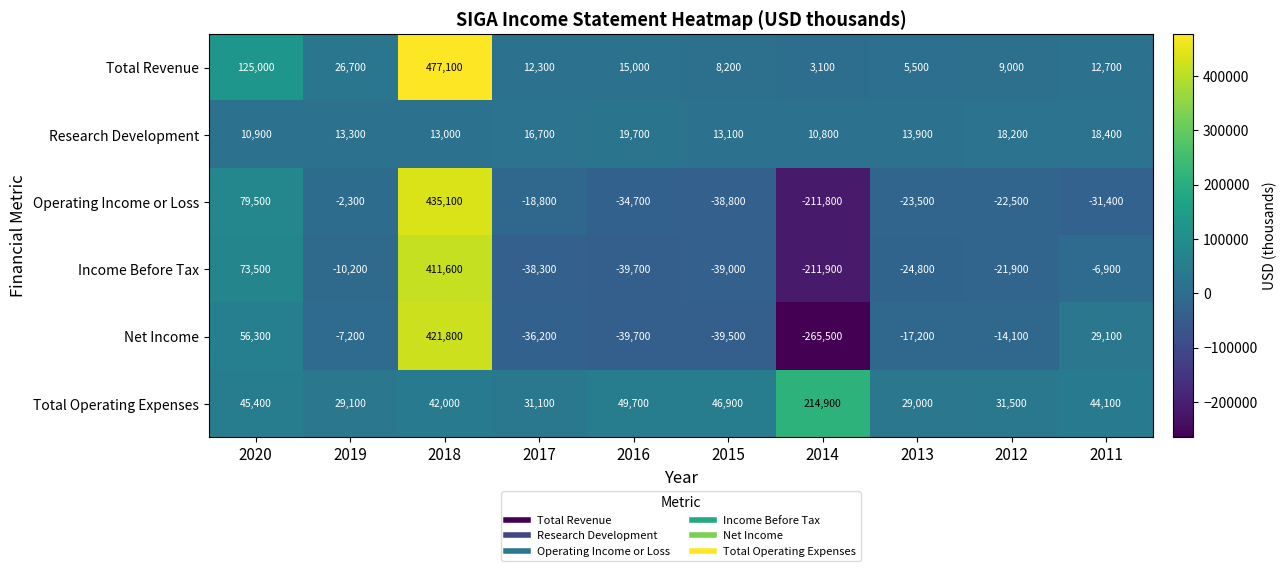

What is the sum of all Operating Income or Loss values?

130800